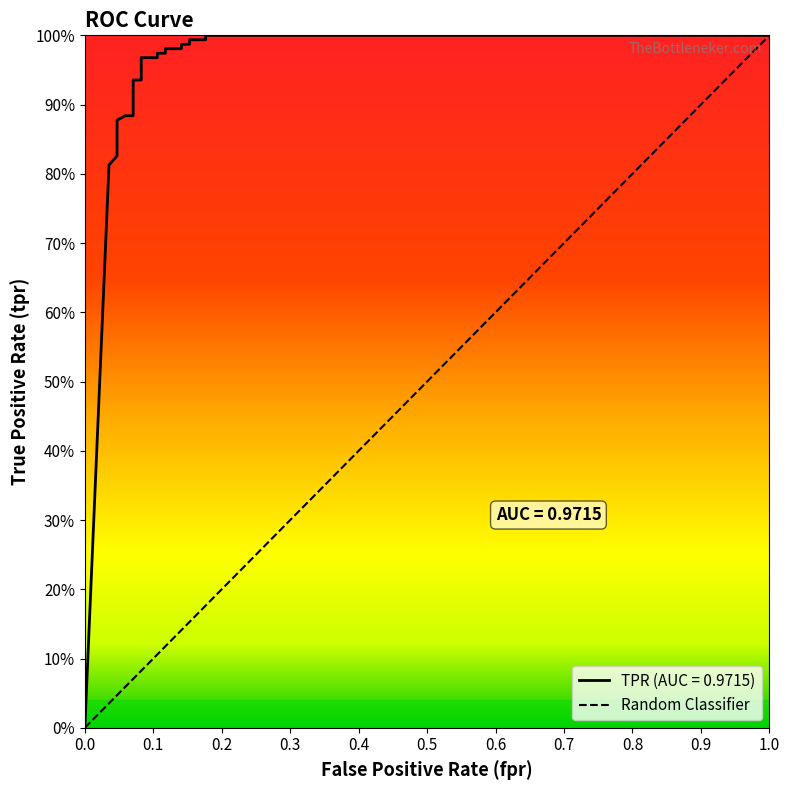

What is the greatest value displayed?

1.0